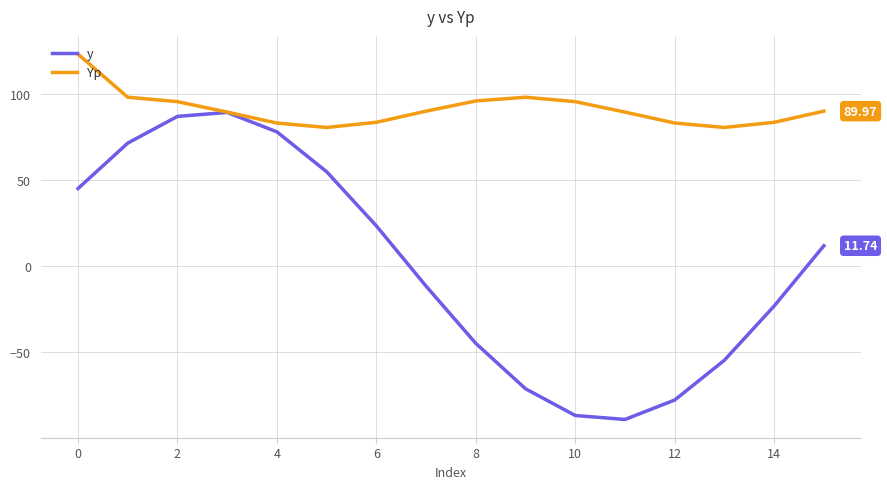

Which series has the widest spread of values?

y